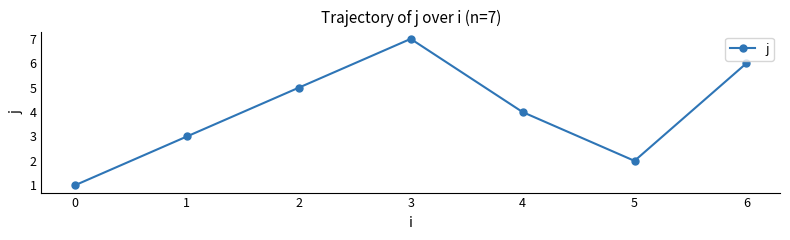

What is the value of the 1st point from the left?

1